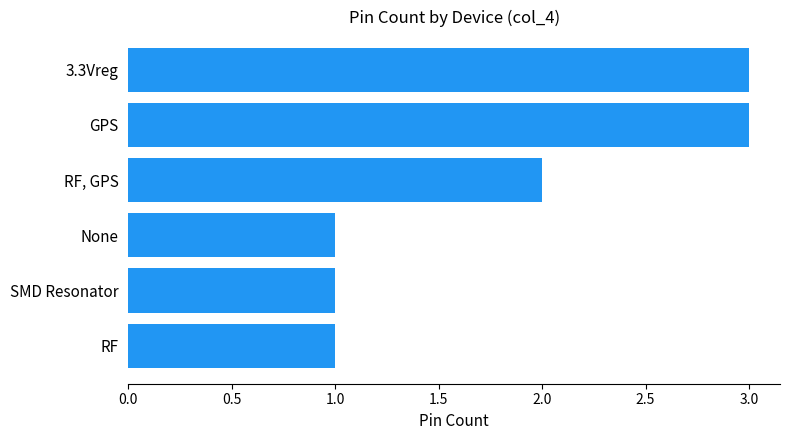

Reading top to bottom, transcribe all the data shown in this chart.

3.3Vreg=3	GPS=3	RF, GPS=2	None=1	SMD Resonator=1	RF=1